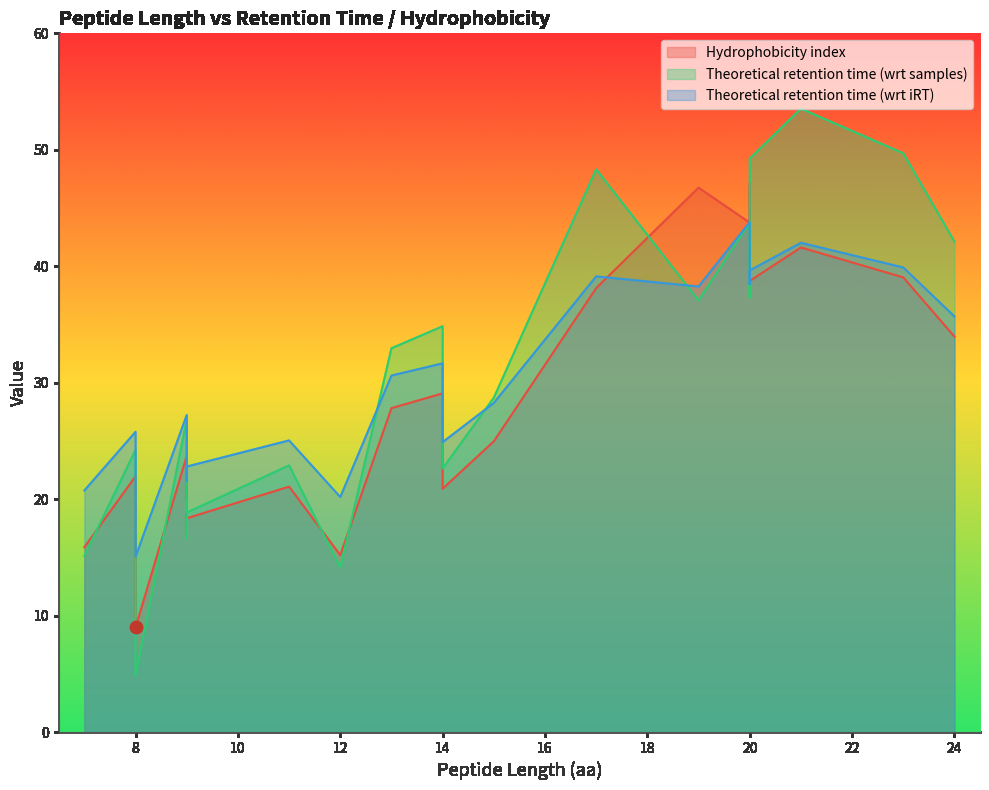

Which series has the largest total across all categories?

Theoretical retention time (wrt samples)